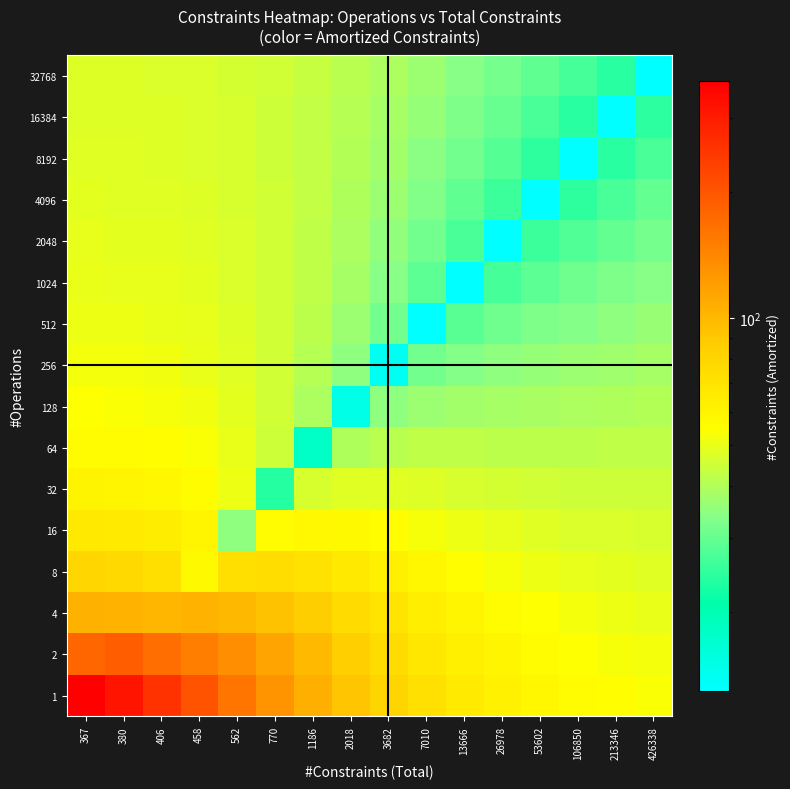

Rank the series by their maximum value, from lowest to highest.

32768, 16384, 8192, 4096, 2048, 1024, 512, 256, 128, 64, 32, 16, 8, 4, 2, 1